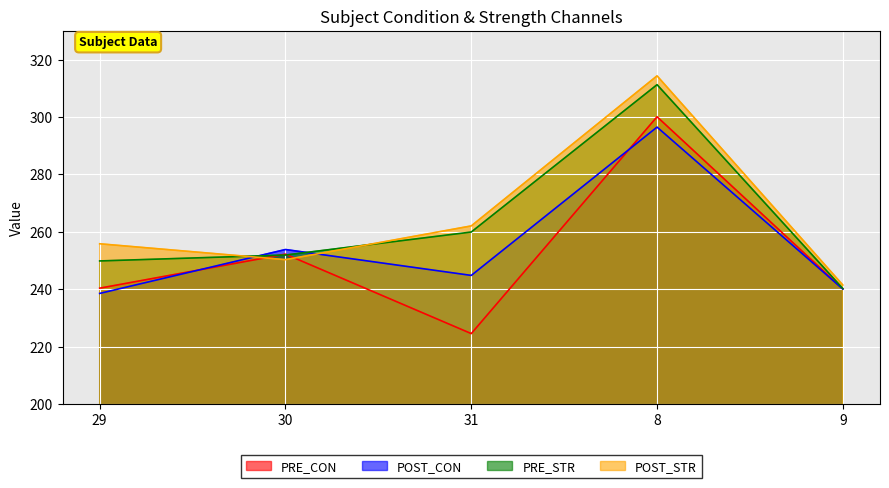

Is the value of POST_STR at 30 greater than the value of PRE_STR at 8?

No